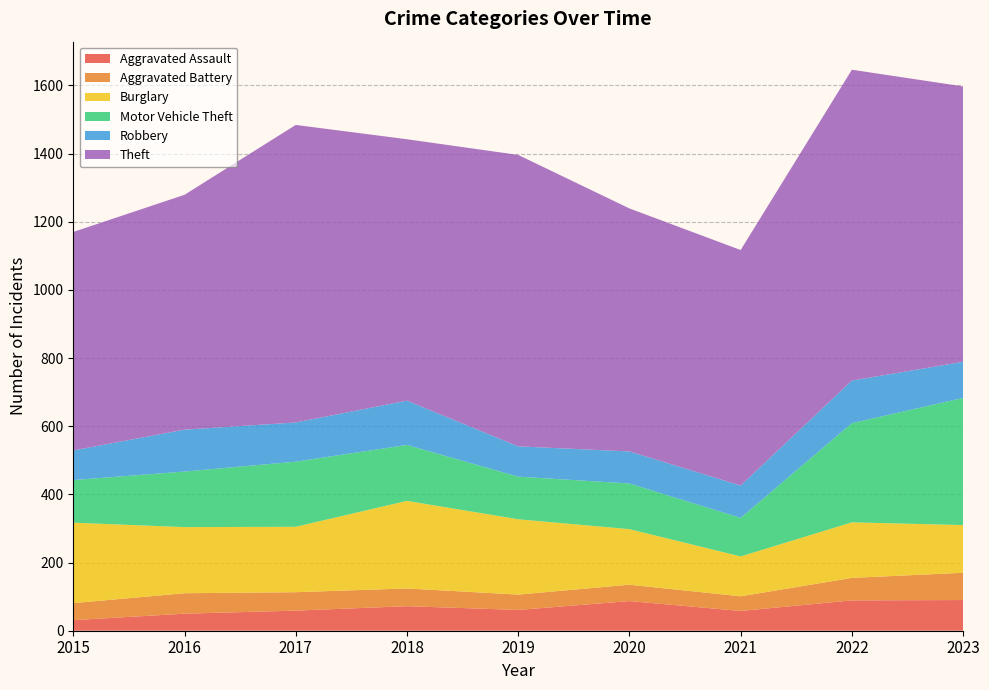

Reading left to right, list all the values displayed in this chart.

Aggravated Assault: 31	50	59	72	61	87	58	89	90
Aggravated Battery: 50	60	54	52	45	48	43	66	80
Burglary: 236	194	192	257	221	163	117	163	140
Motor Vehicle Theft: 125	163	191	164	125	134	113	291	373
Robbery: 87	123	115	130	89	94	95	125	106
Theft: 641	689	873	767	855	713	691	912	808